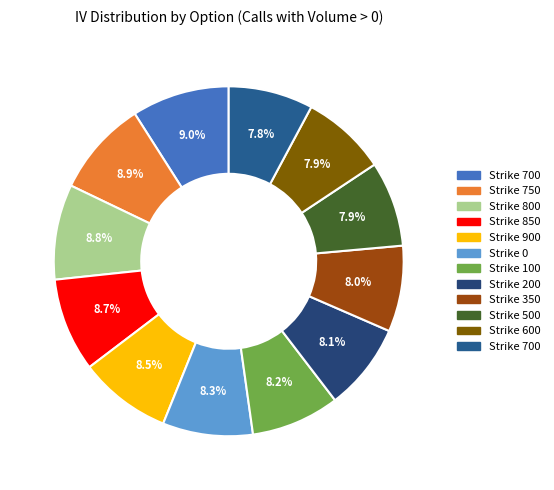

How many segments does this pie chart have?

12